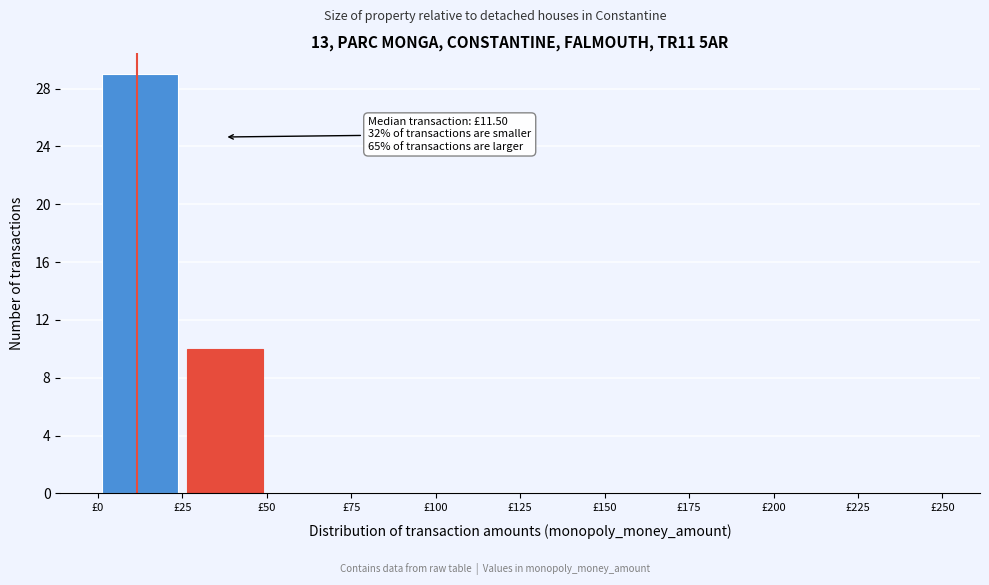

Over which range of the x-axis is the bar tallest?

0 to 25